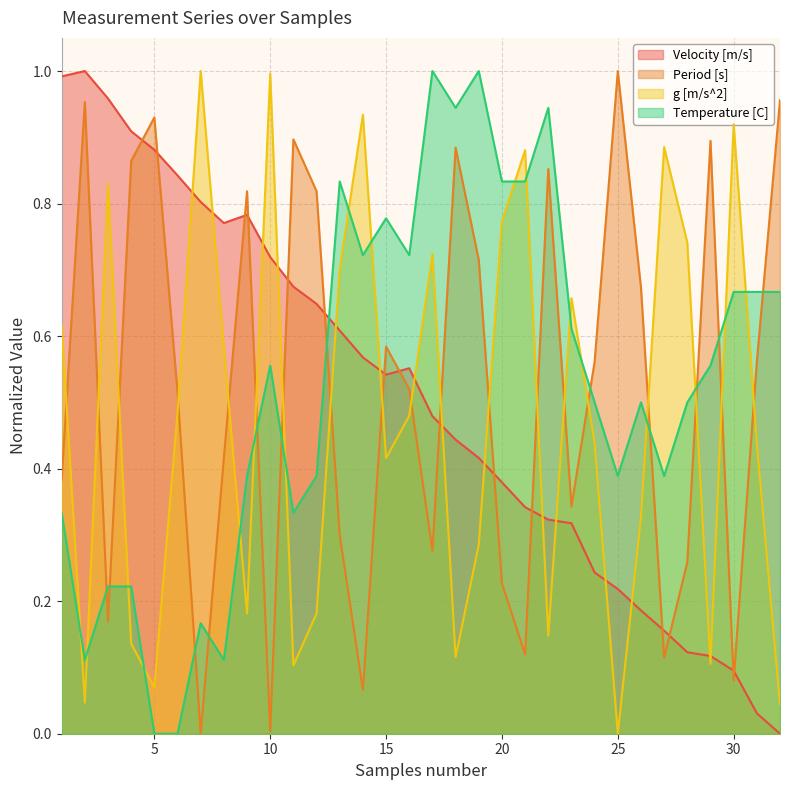

What is the sum of all g [m/s^2] values?

15.2